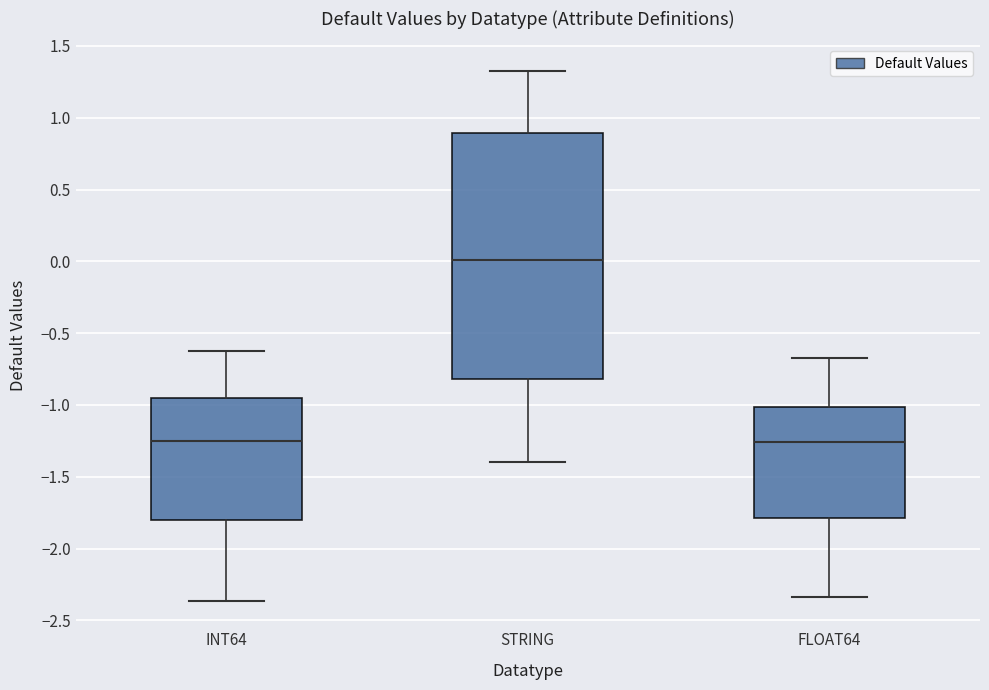

Where is the lower edge of the box for FLOAT64 on the y-axis? The values are not printed on the chart, so give them approximately, as read against the axis.

-1.80